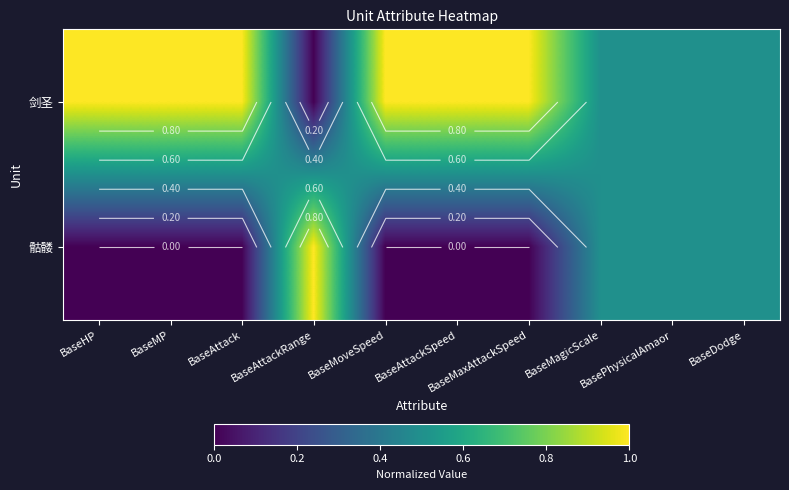

At which label is 剑圣 closest to 0?

BaseAttackRange